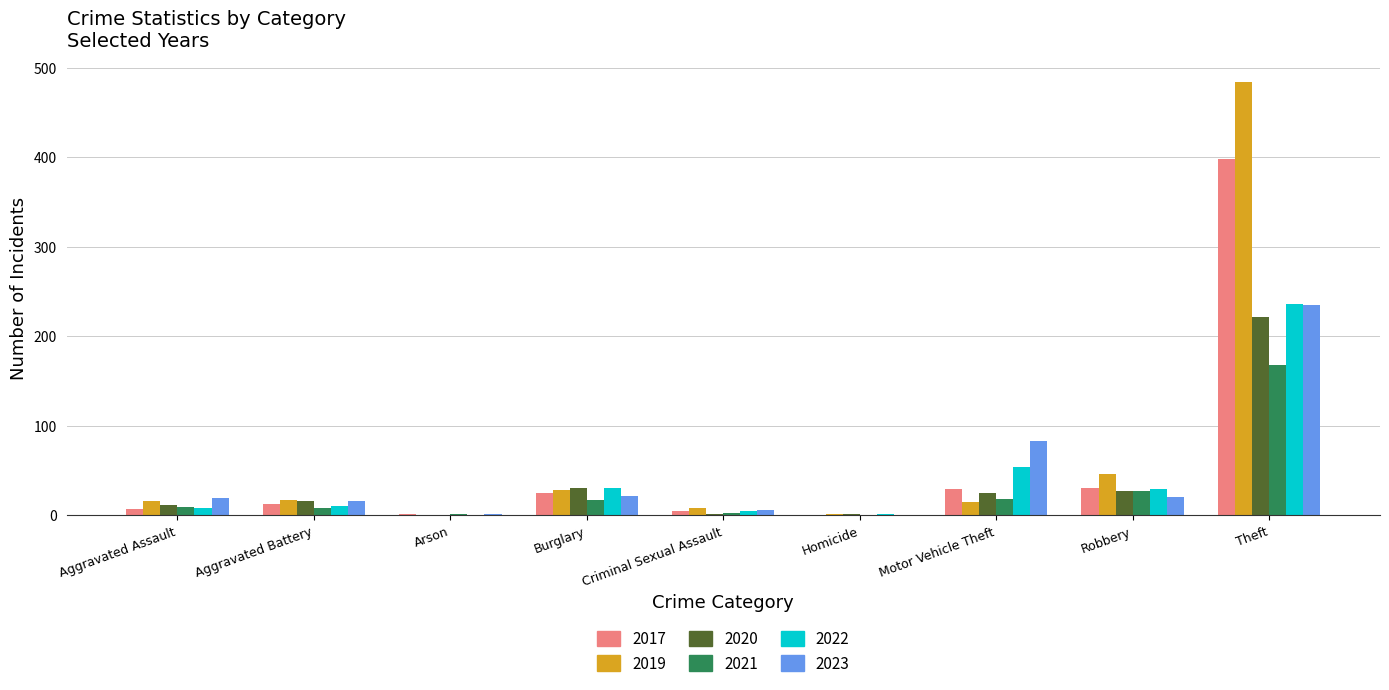

Which series changed the most between Burglary and Theft?

2019